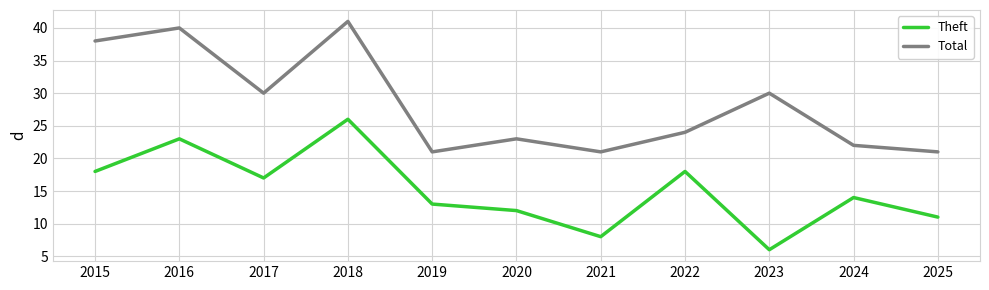

The Theft series shows 23 at 2016. True or false?

True